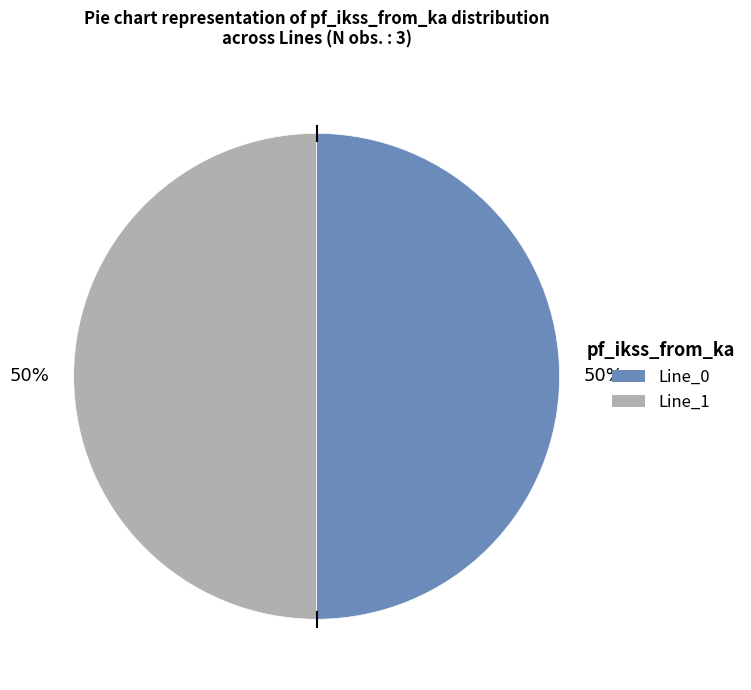

To the nearest percent, what is the average slice percentage?

50%